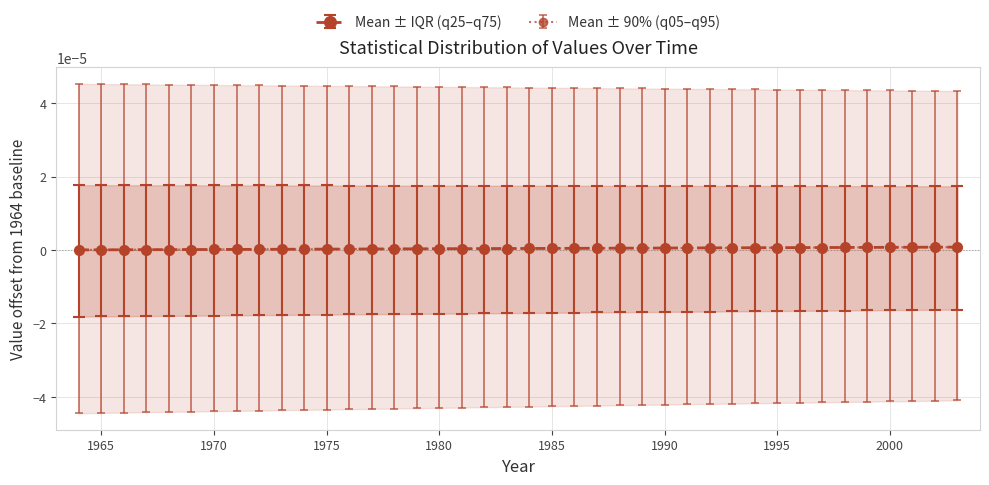

At which category is the sum across all series the highest?

2003